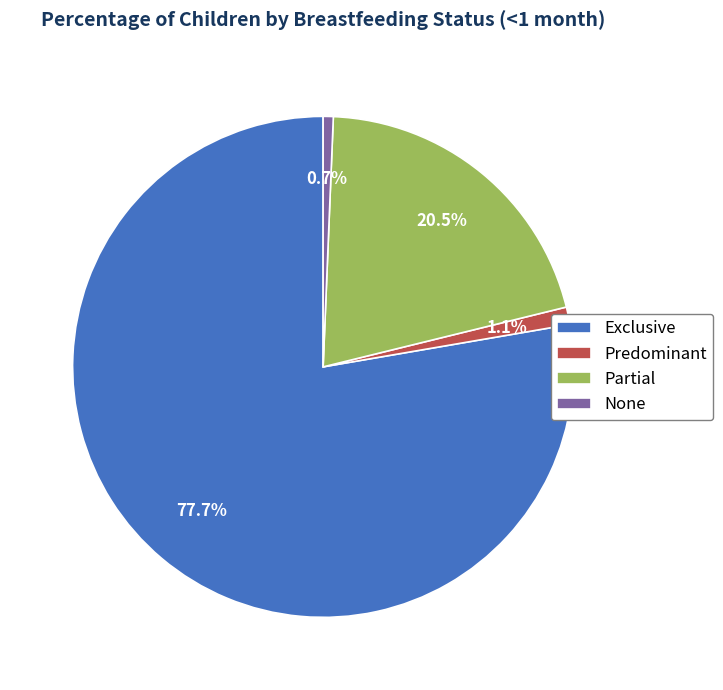

Which has a higher value, Partial or Exclusive?

Exclusive